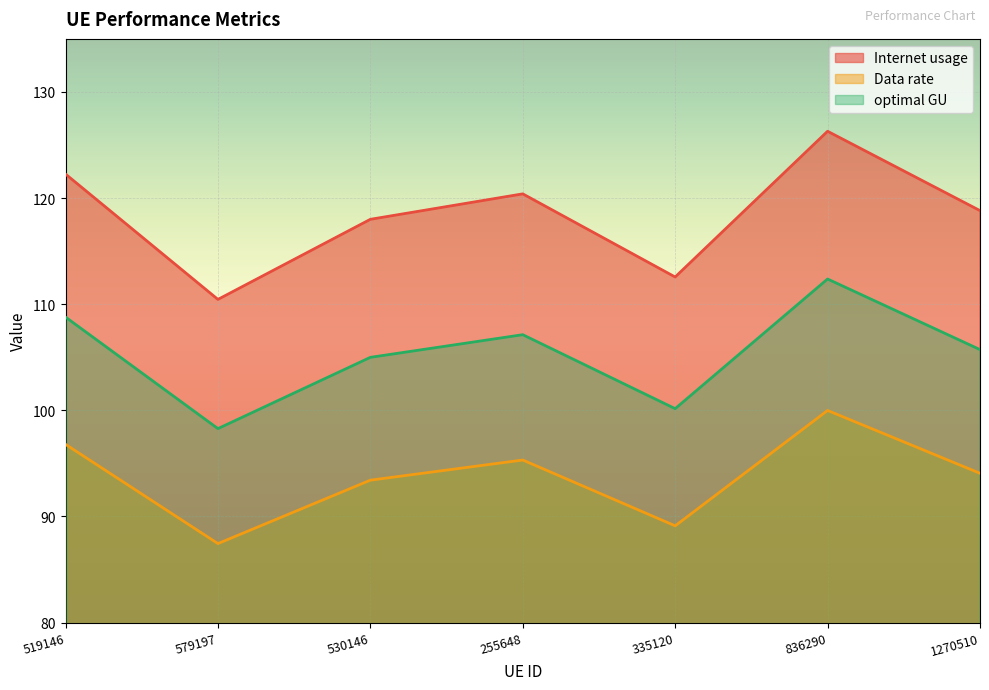

What is the label of the 4th point from the right?

255648